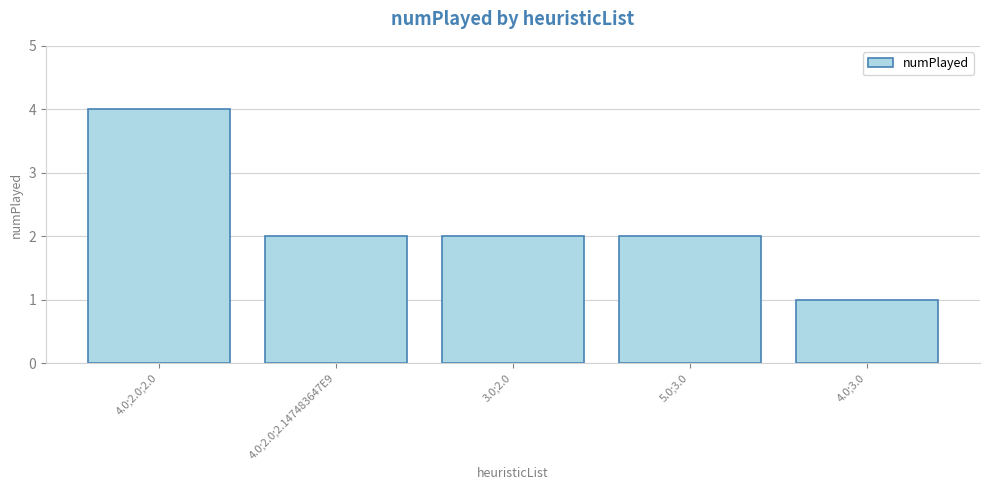

Reading right to left, what are all the values shown in this chart?

1	2	2	2	4